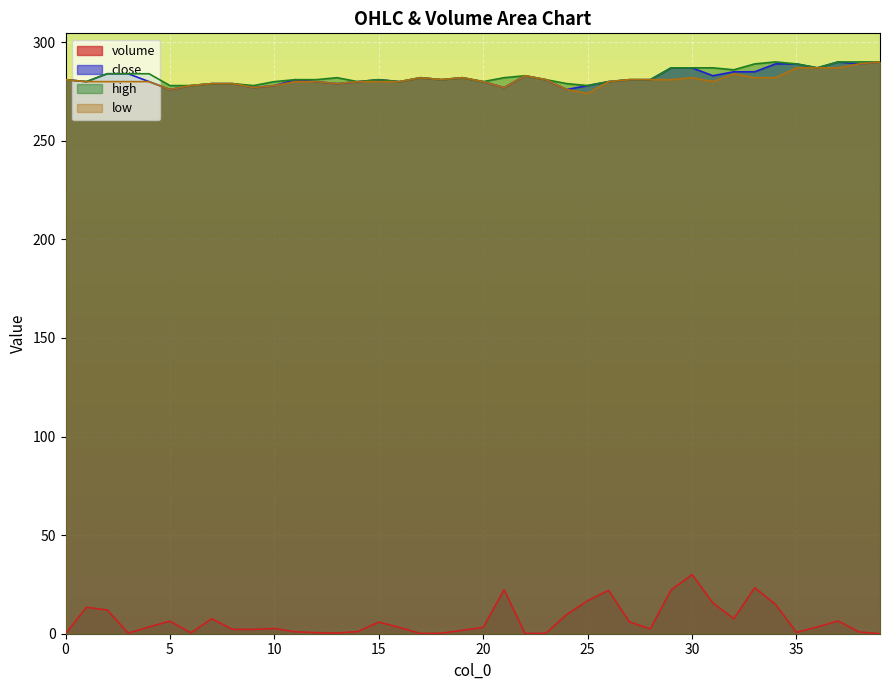

Count the number of categories in the chart.

40